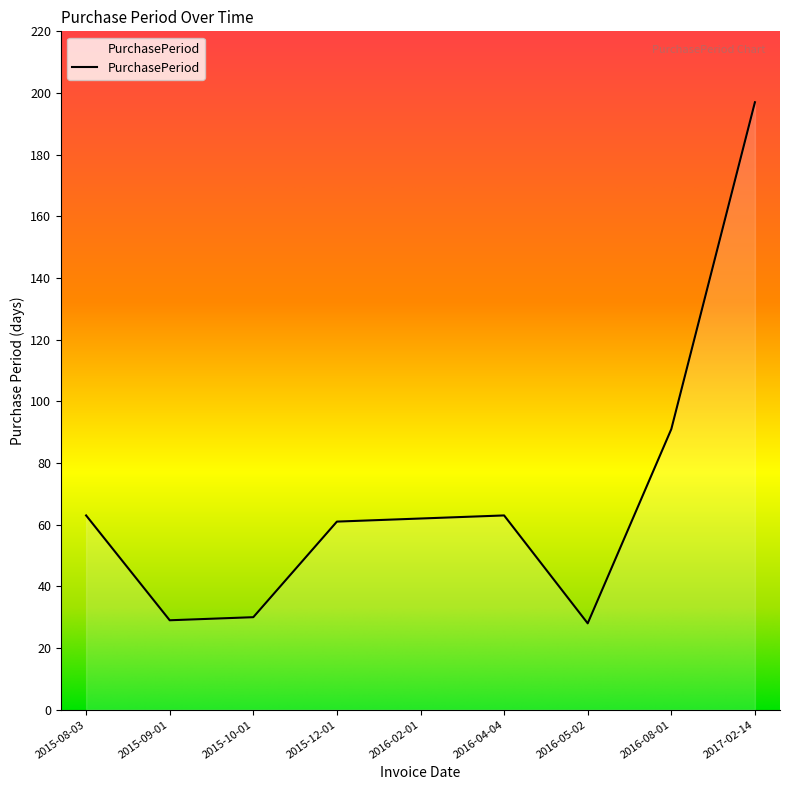

What is the difference between the second highest and second lowest values?

62